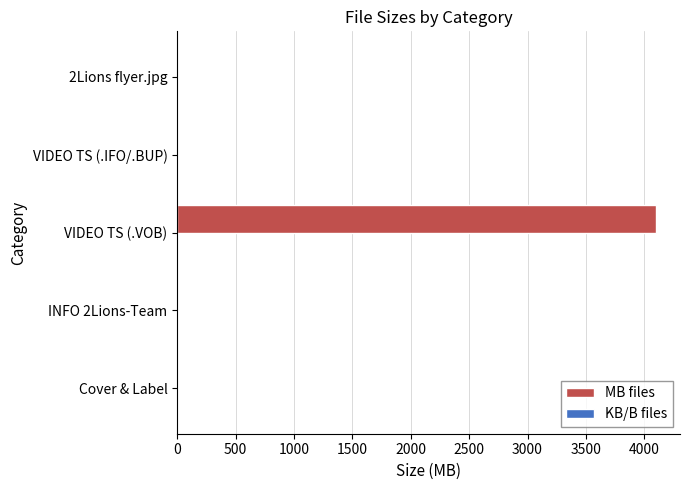

The value of MB files at VIDEO TS (.IFO/.BUP) is 0.0. True or false?

True